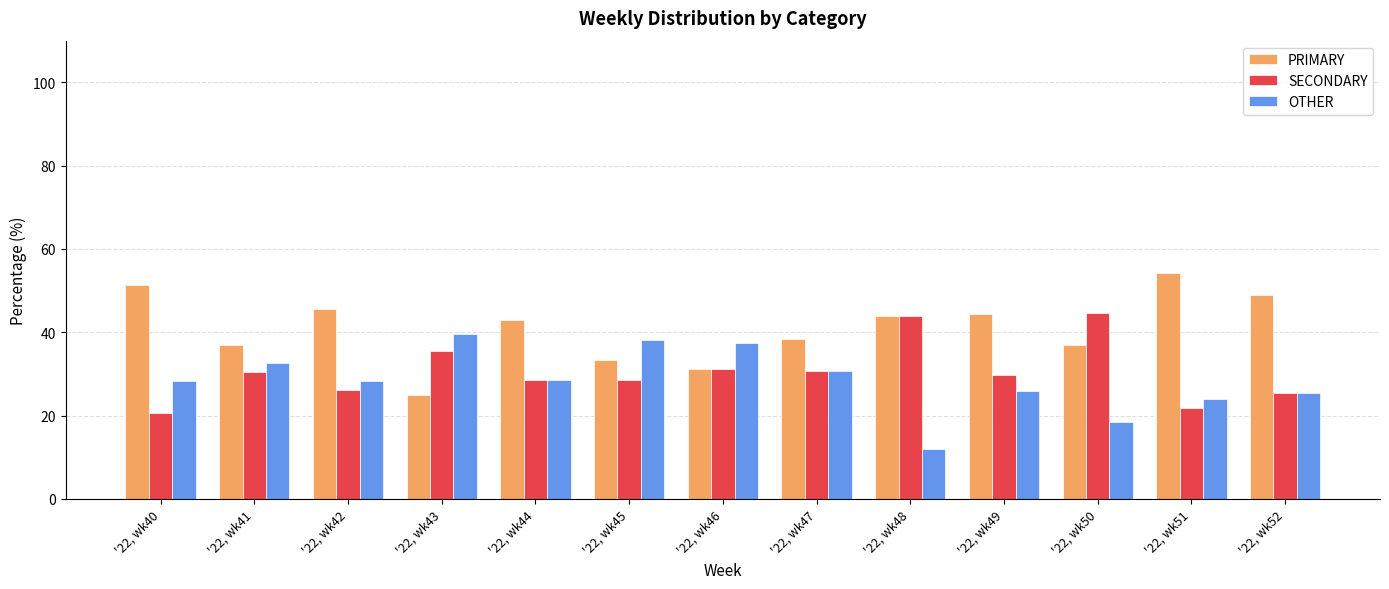

True or false: PRIMARY has a value of 10.7 at '22, wk50.

False